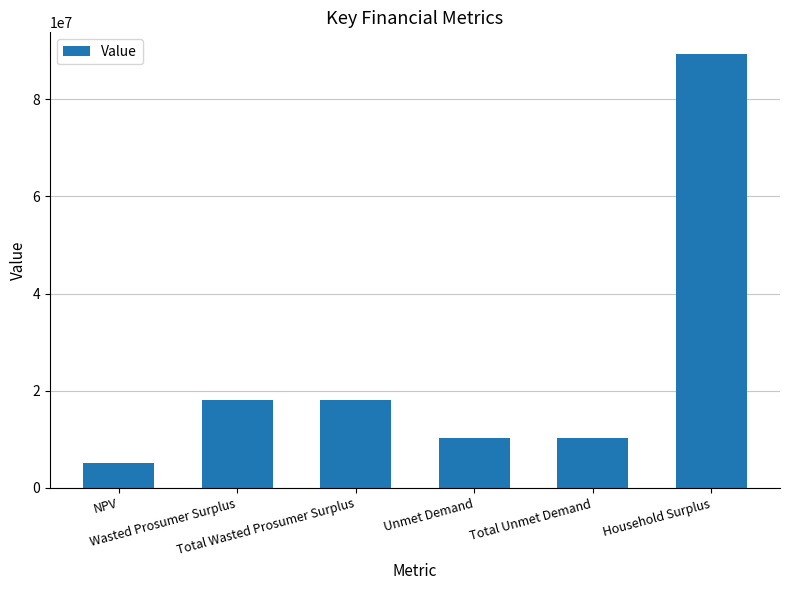

What is the change in value from NPV to Household Surplus?

+84133692.2